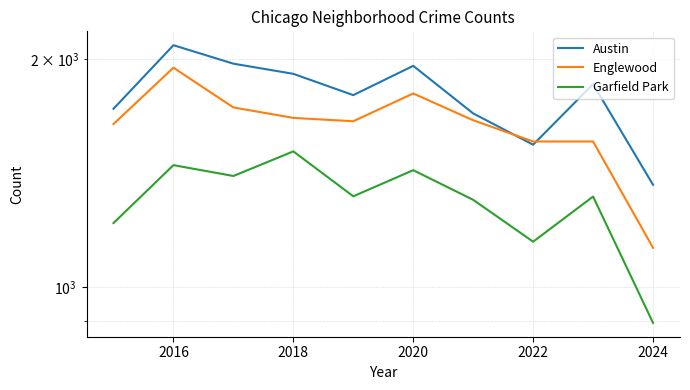

Which series has the largest total across all categories?

Austin